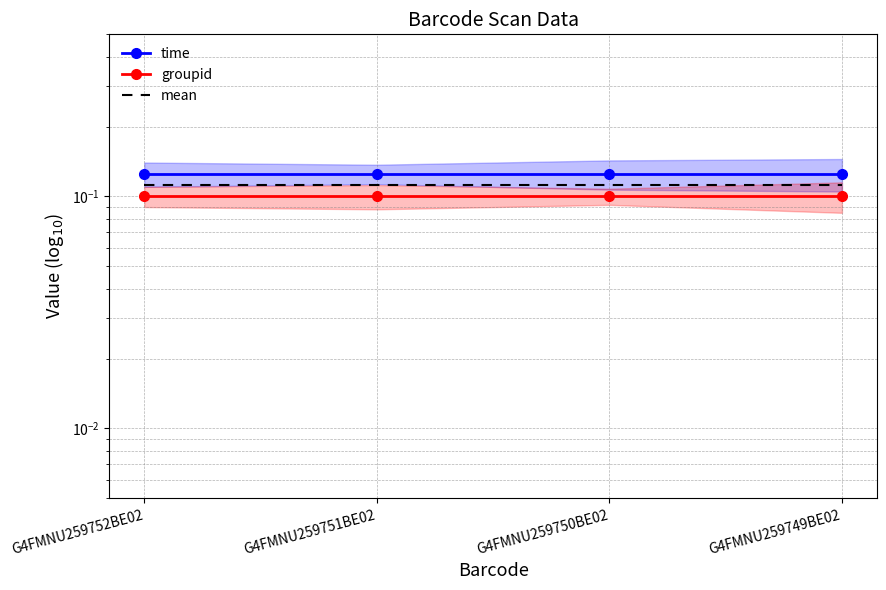

Rank the series by their average value, from highest to lowest.

time, mean, groupid